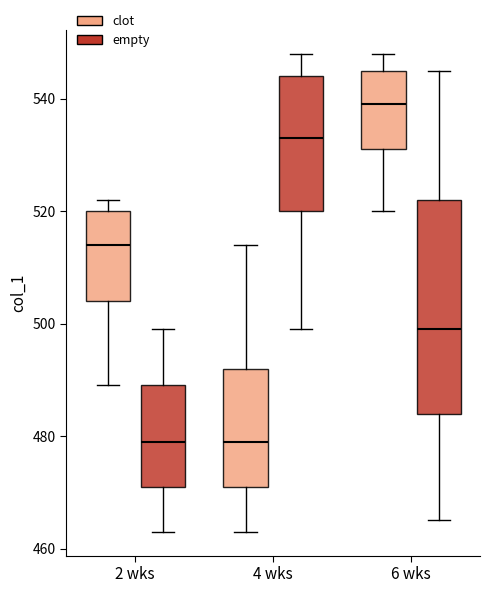

Reading left to right, read every box against the y-axis: the position of its median line, the range the box covers, and the ends of its whiskers. The values are not printed on the chart, so give them approximately, as read against the axis.

2 wks (clot): median 514, box 504 to 520, whiskers 490 to 522
2 wks (empty): median 480, box 472 to 490, whiskers 464 to 500
4 wks (clot): median 480, box 472 to 492, whiskers 464 to 514
4 wks (empty): median 534, box 520 to 544, whiskers 500 to 548
6 wks (clot): median 540, box 532 to 546, whiskers 520 to 548
6 wks (empty): median 500, box 484 to 522, whiskers 466 to 546